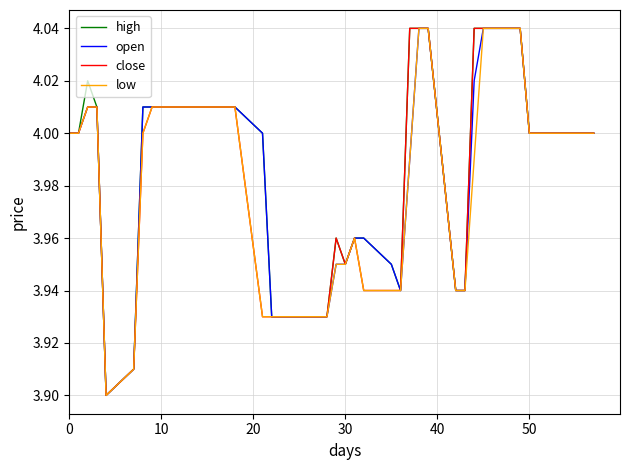

Does the chart have visible grid lines?

Yes